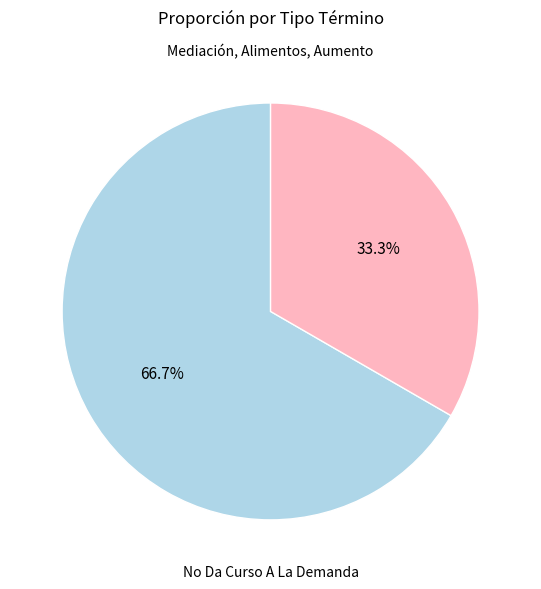

Does any single category account for the majority?

Yes